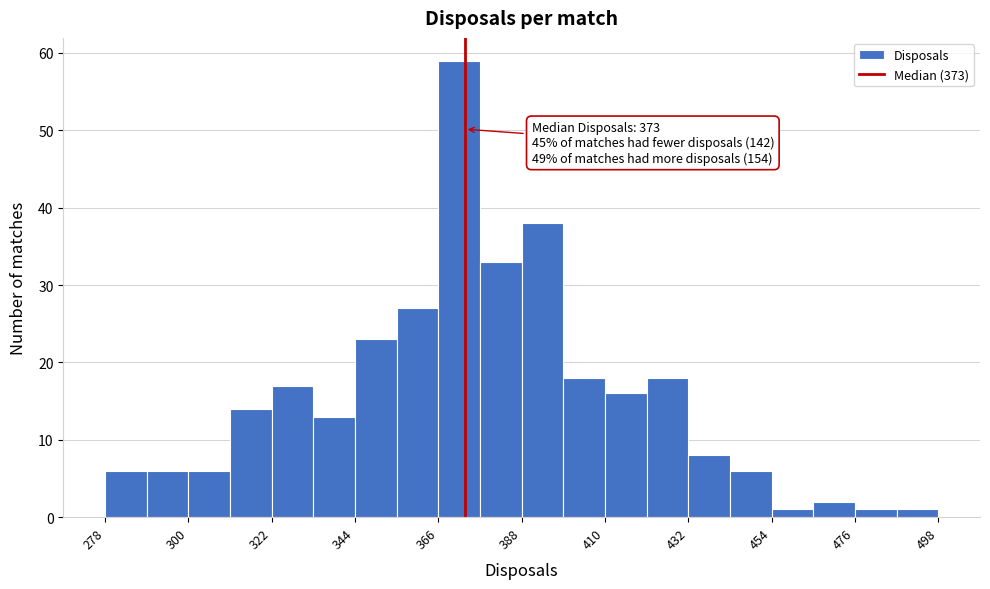

Read against the x-axis, roughly where is the centre of the tallest bar?

370